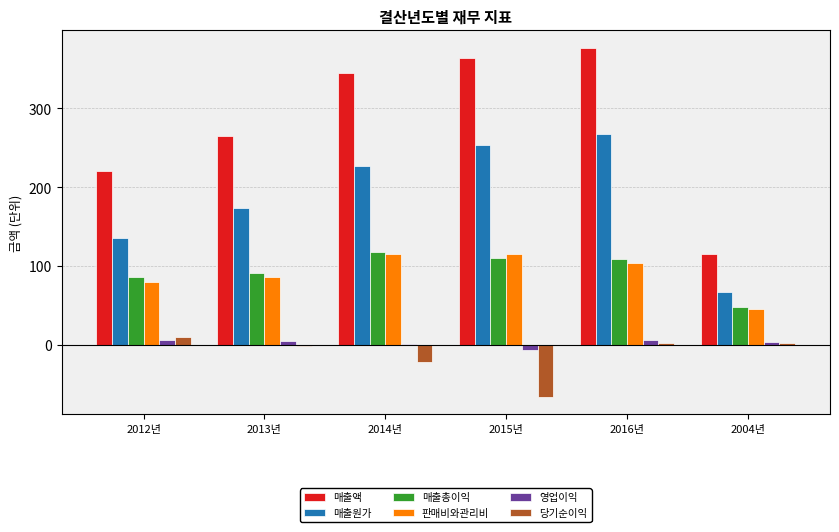

The value of 매출원가 at 2013년 is 233.6. True or false?

False